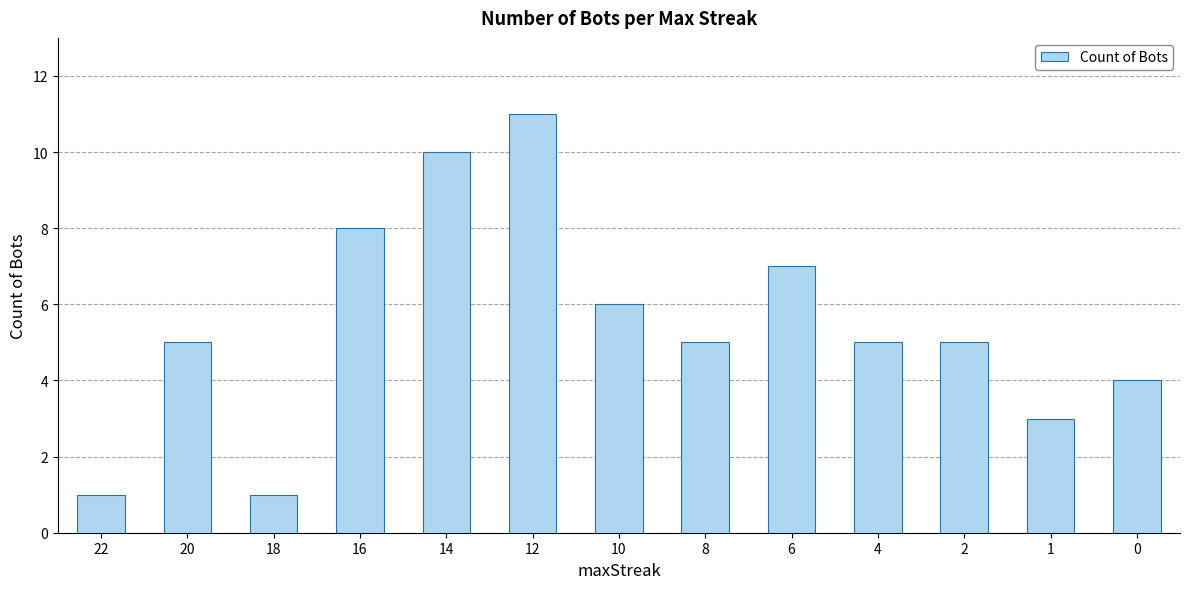

What is the difference between the values at 4 and 16?

3